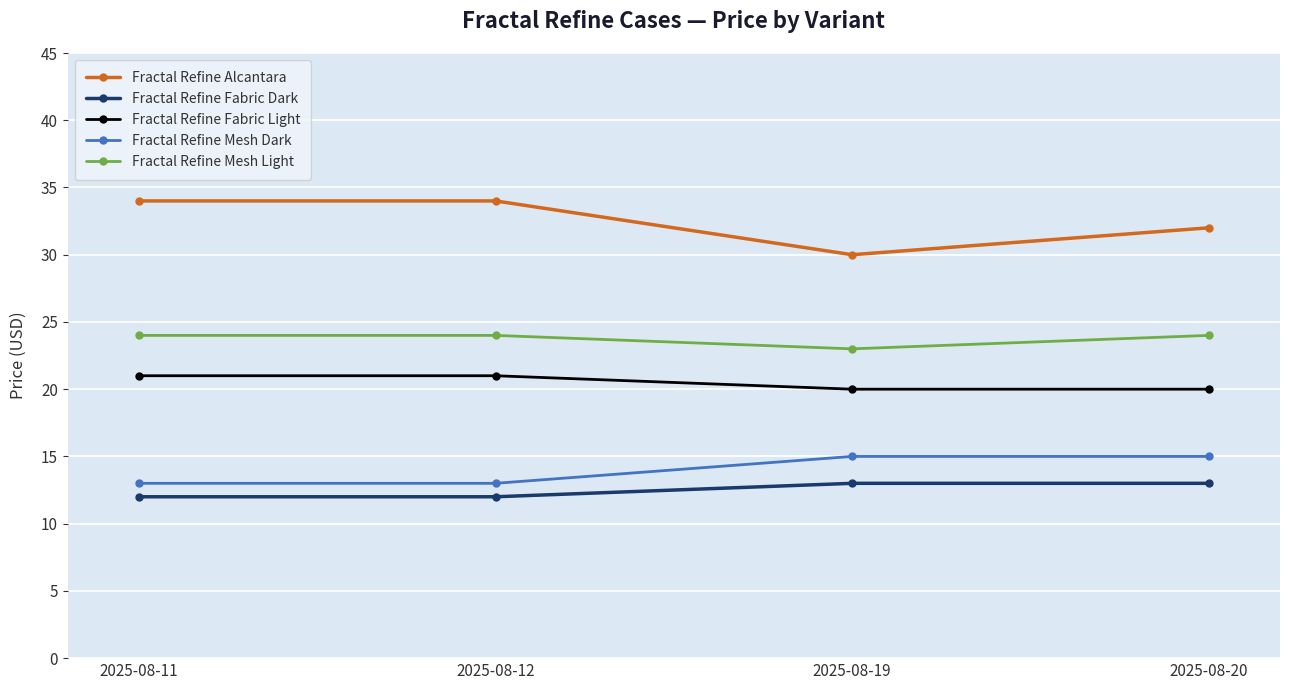

What is the greatest value displayed?

34